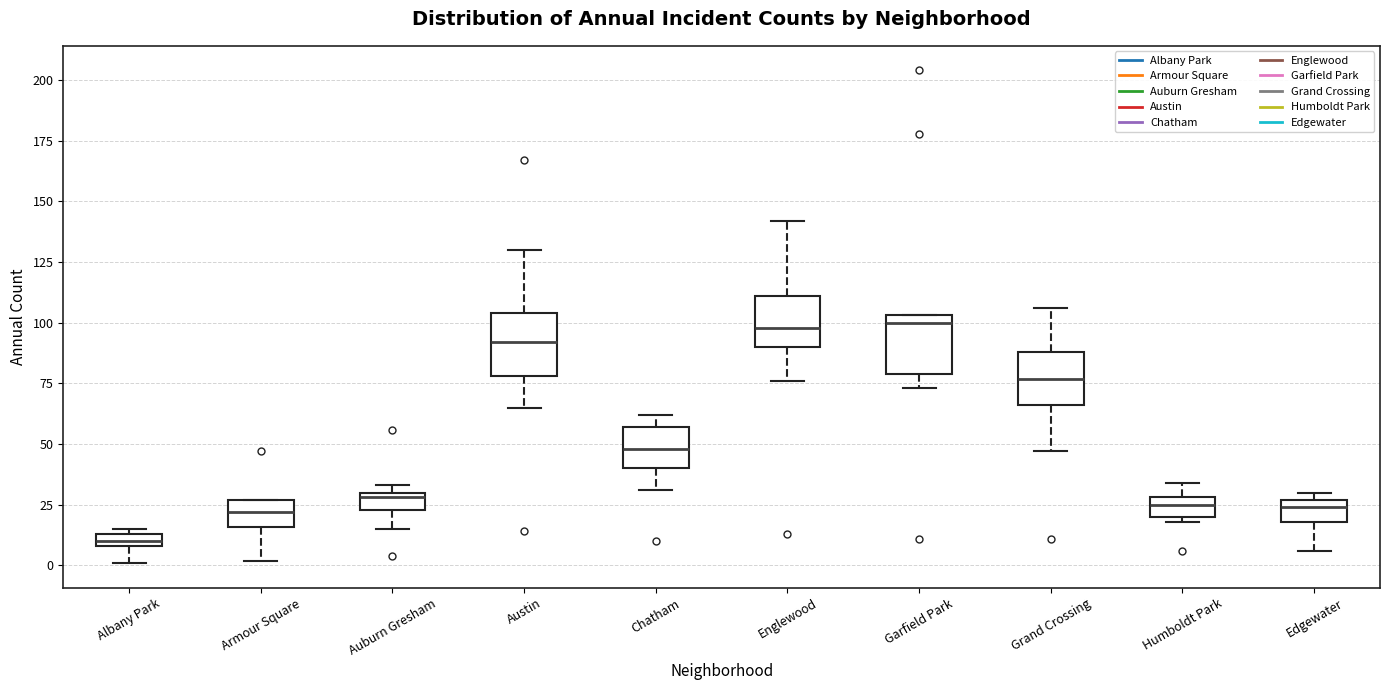

Where is the upper edge of the box for Edgewater on the y-axis? The values are not printed on the chart, so give them approximately, as read against the axis.

25